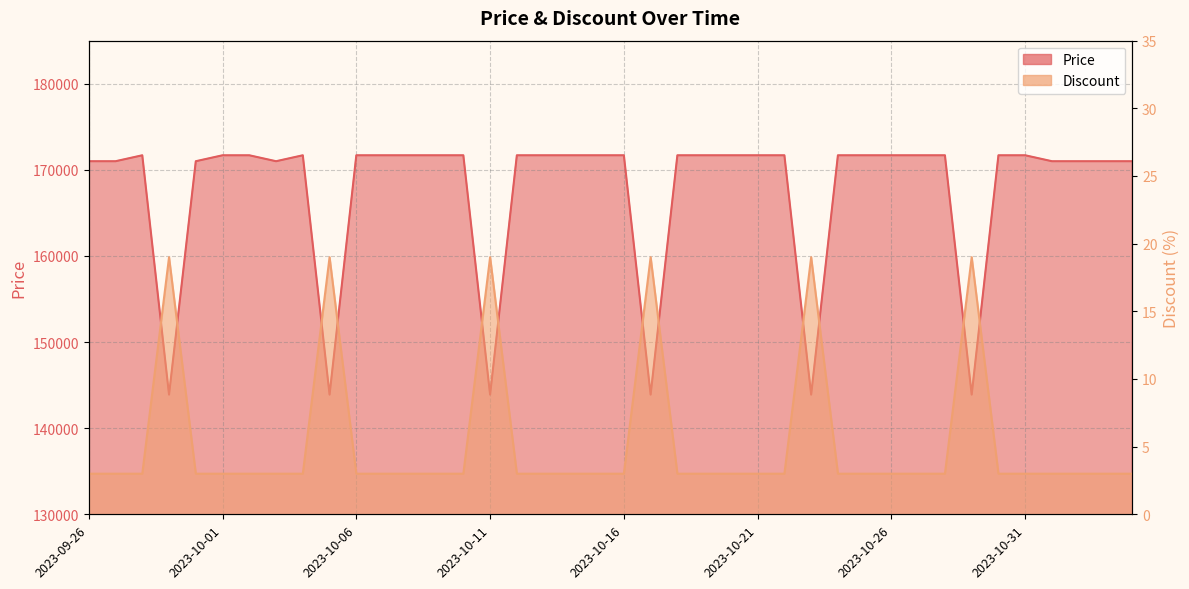

Is the value of Price at 2023-10-10 greater than the value of Discount at 2023-10-03?

Yes